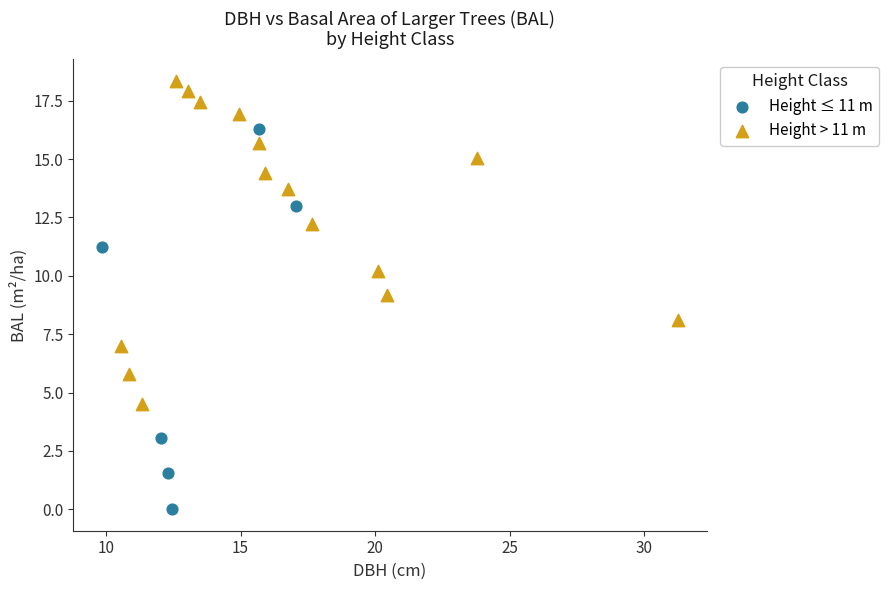

What are all the series names shown in the legend?

Height ≤ 11 m, Height > 11 m